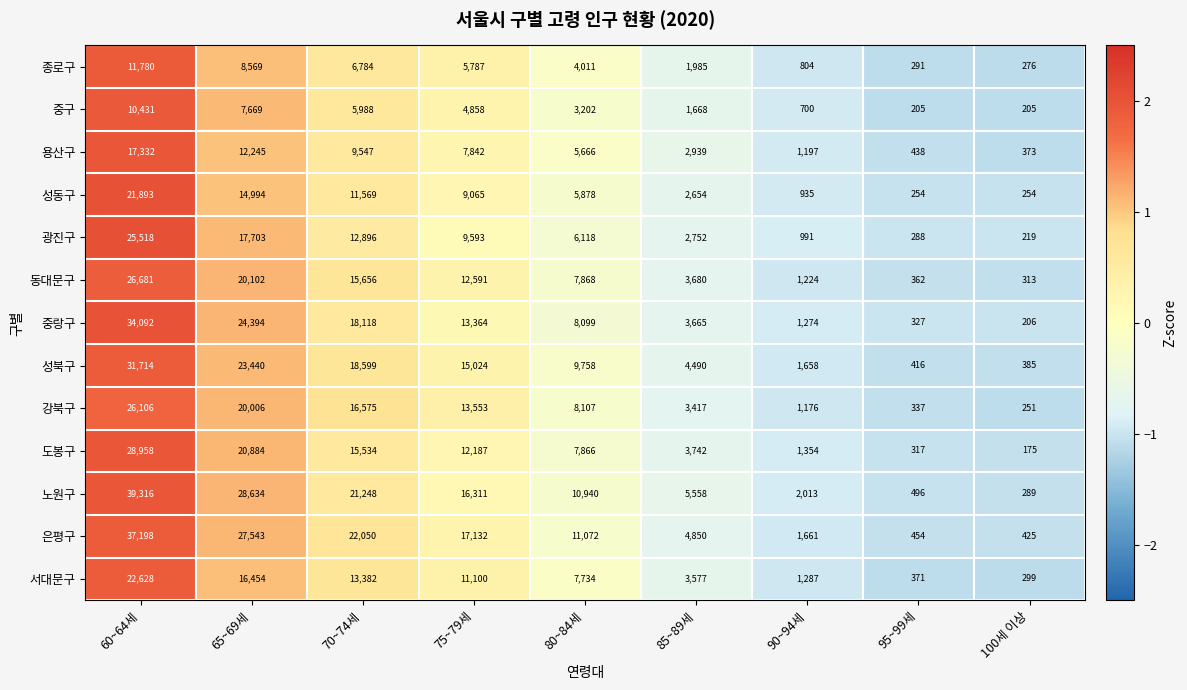

Which label corresponds to the smallest value in the chart?

100세 이상